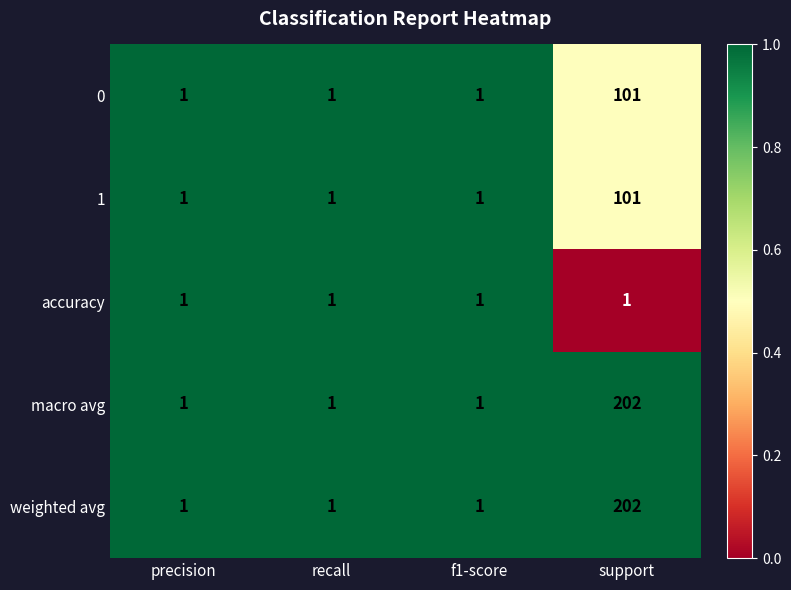

What is the spread (max minus min) of values at support?

201